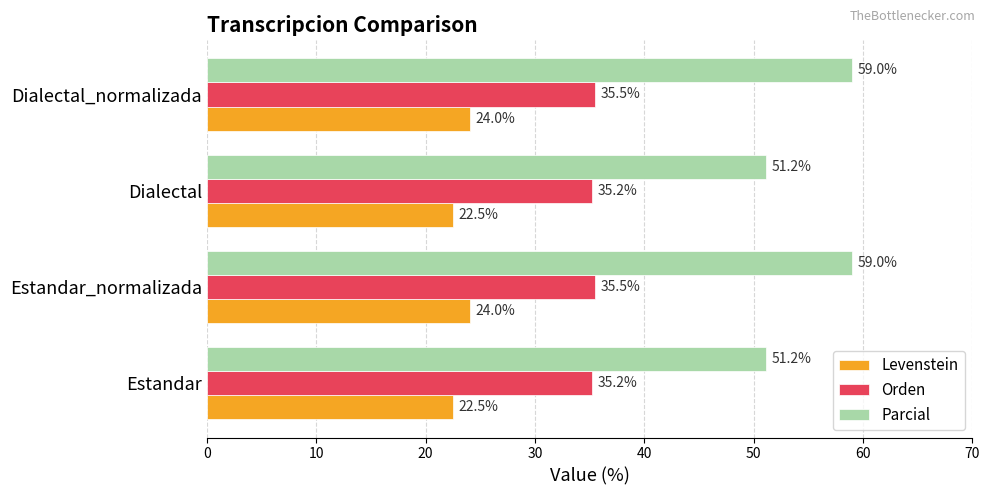

What is the difference between the maximum and minimum values in the Levenstein series?

1.5